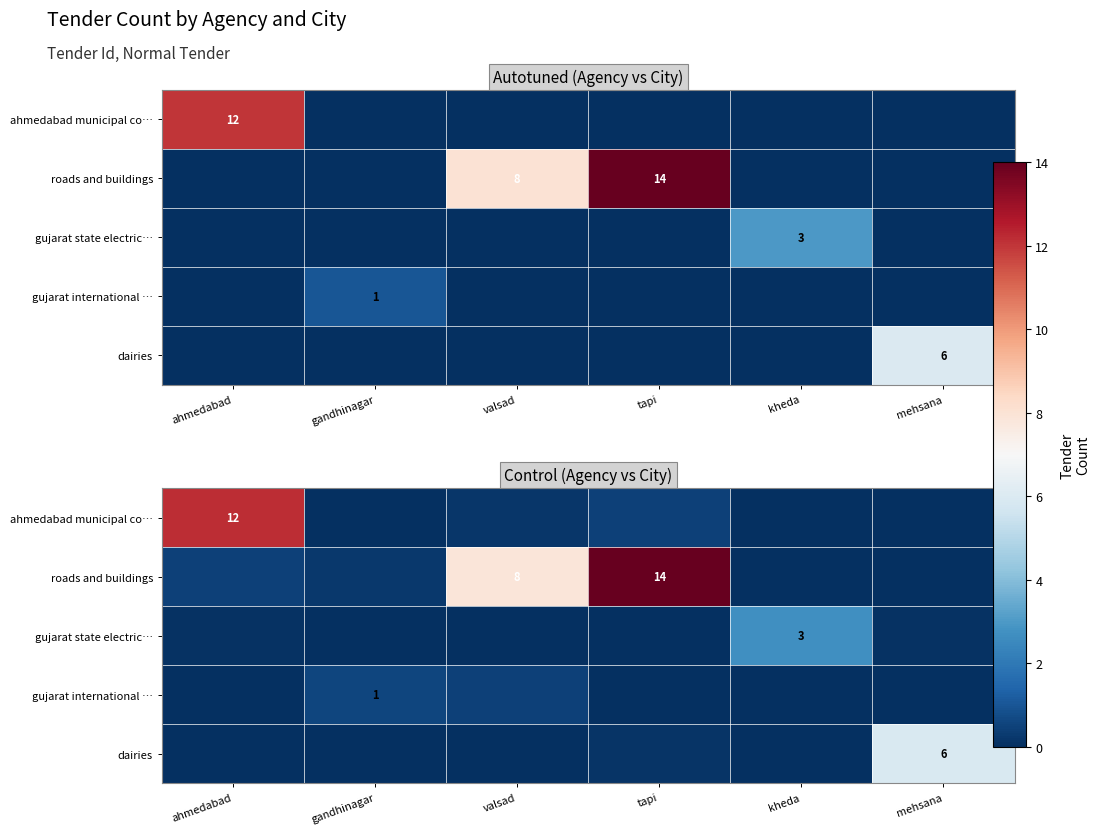

How many categories are shown in the chart?

6